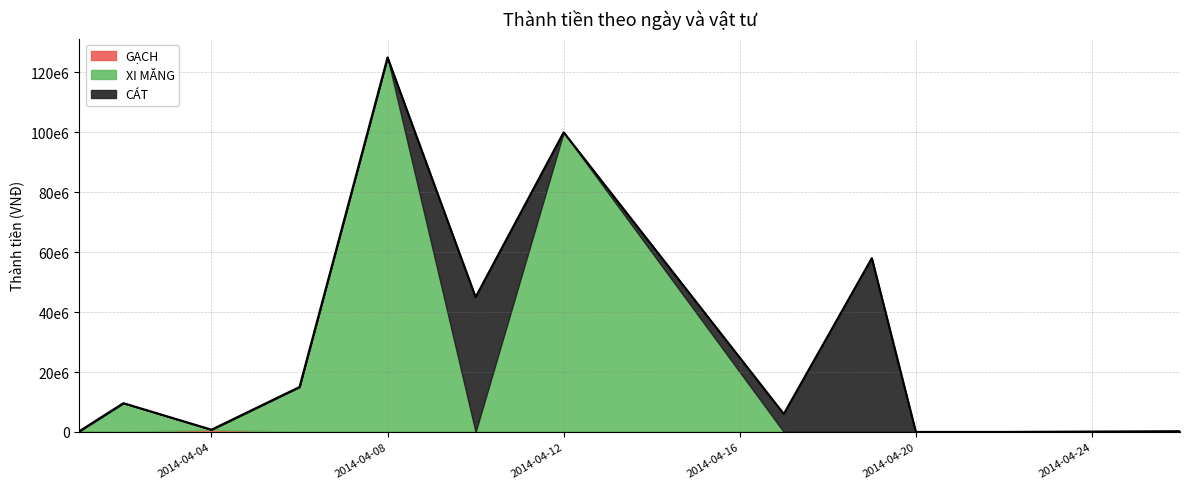

In XI MĂNG, how many points are lower than both neighbors (excluding endpoints)?

2